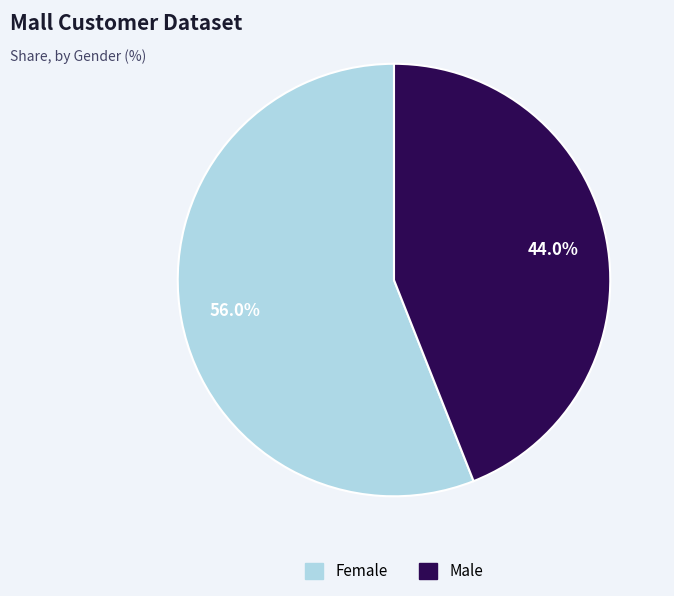

To the nearest percent, what portion does Female represent?

56%